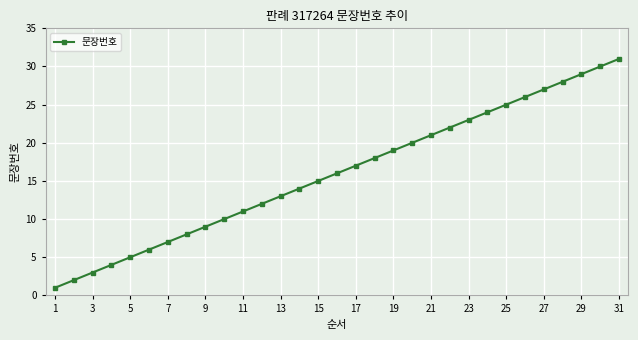

Does the chart display data point markers on the line(s)?

Yes